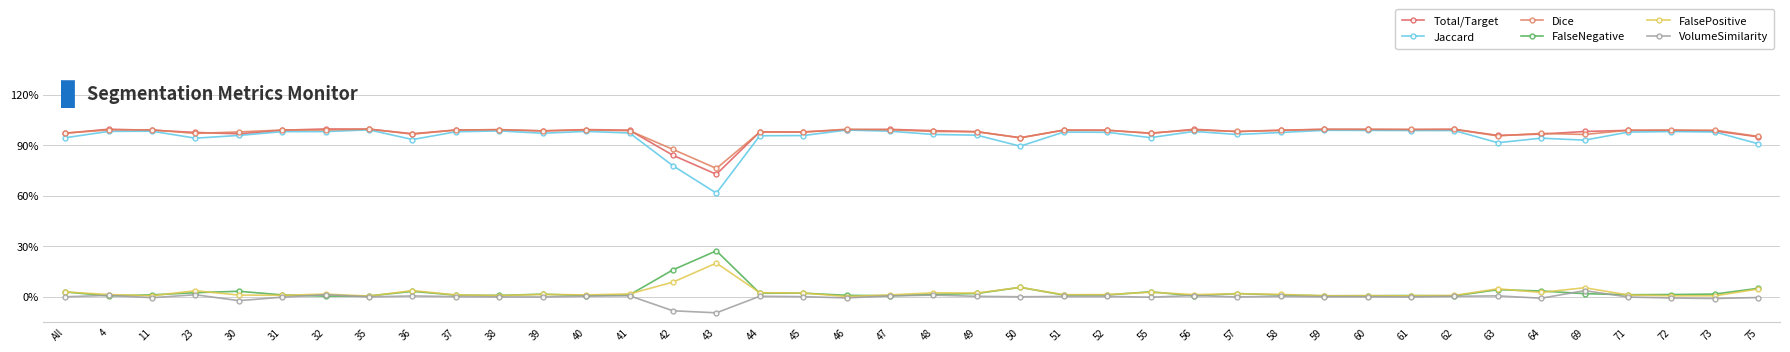

Rank the series at 44 from lowest to highest value.

VolumeSimilarity, FalseNegative, FalsePositive, Jaccard, Dice, Total/Target